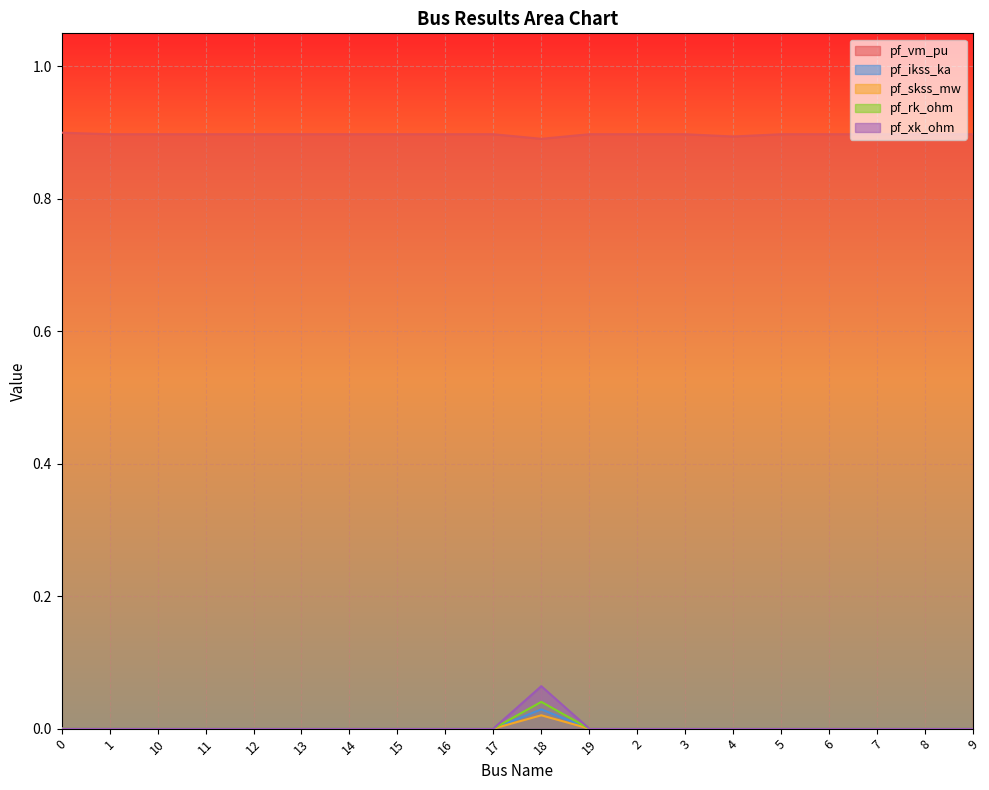

List the series in order of their peak value, highest first.

pf_vm_pu, pf_xk_ohm, pf_rk_ohm, pf_ikss_ka, pf_skss_mw